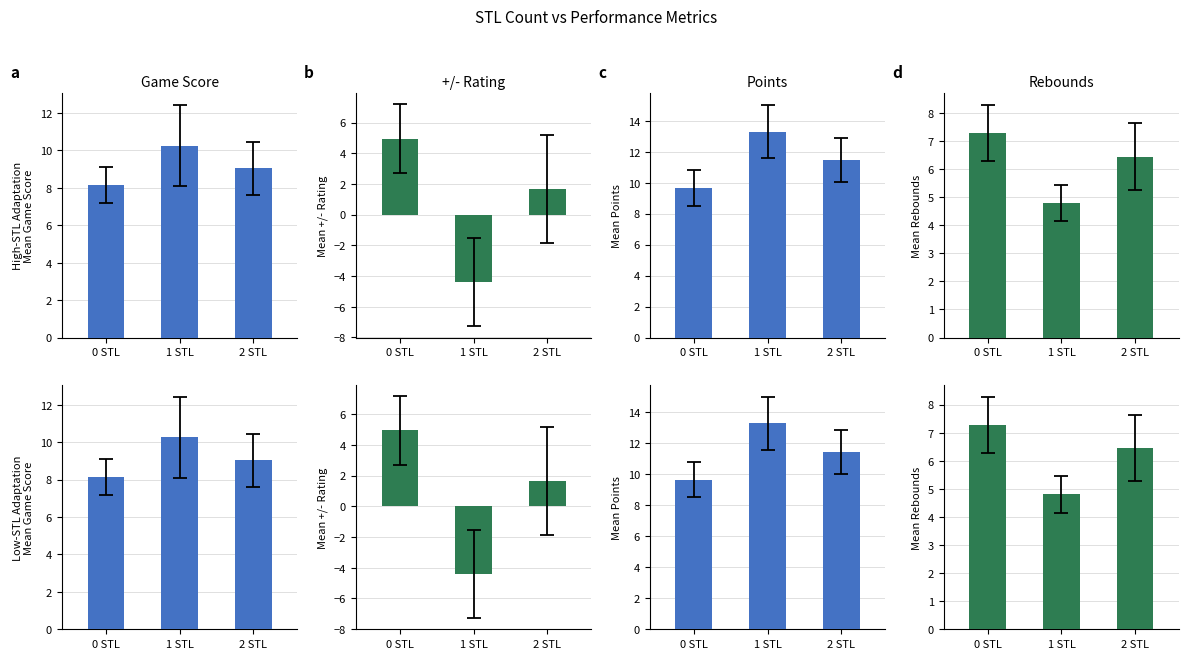

What is the approximate value of Mean +/- Rating at 2 STL?

1.7